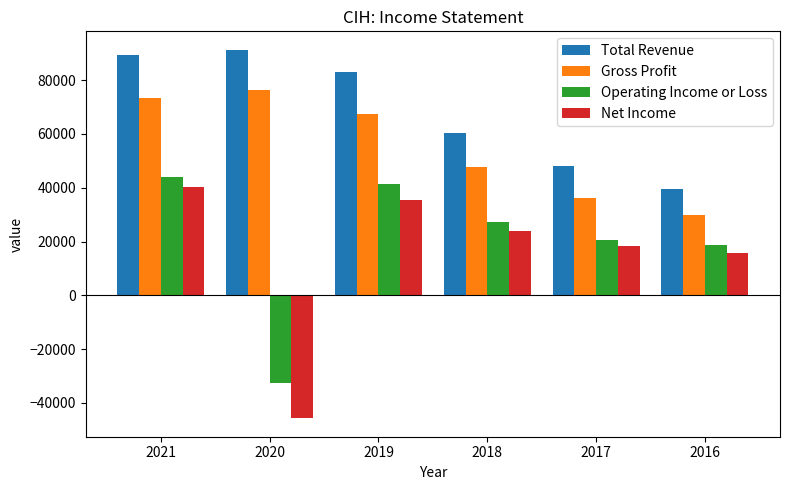

The Total Revenue series shows 21542 at 2016. True or false?

False